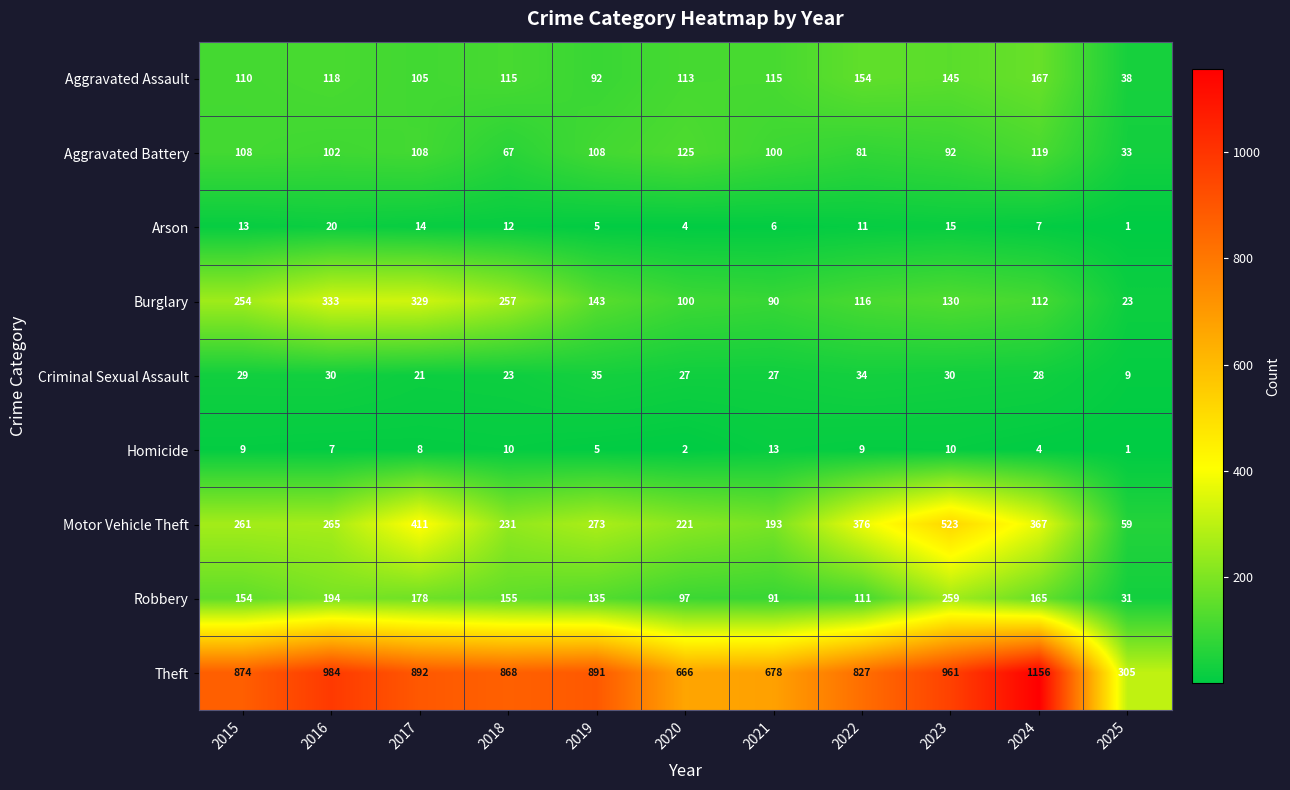

What is the approximate value of Burglary at 2019, to the nearest 50?

150